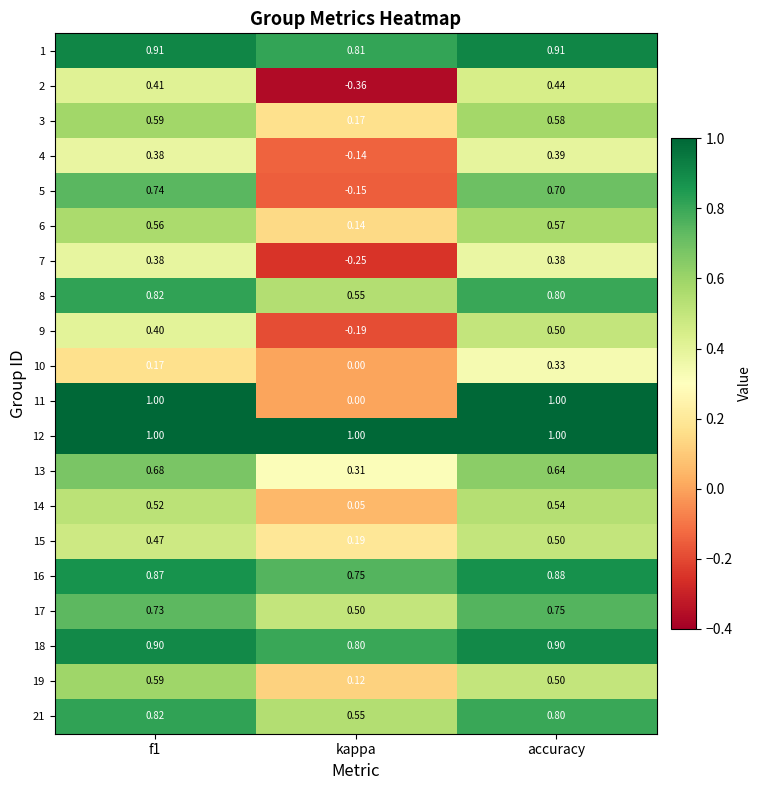

At which label does 17 reach its peak?

accuracy